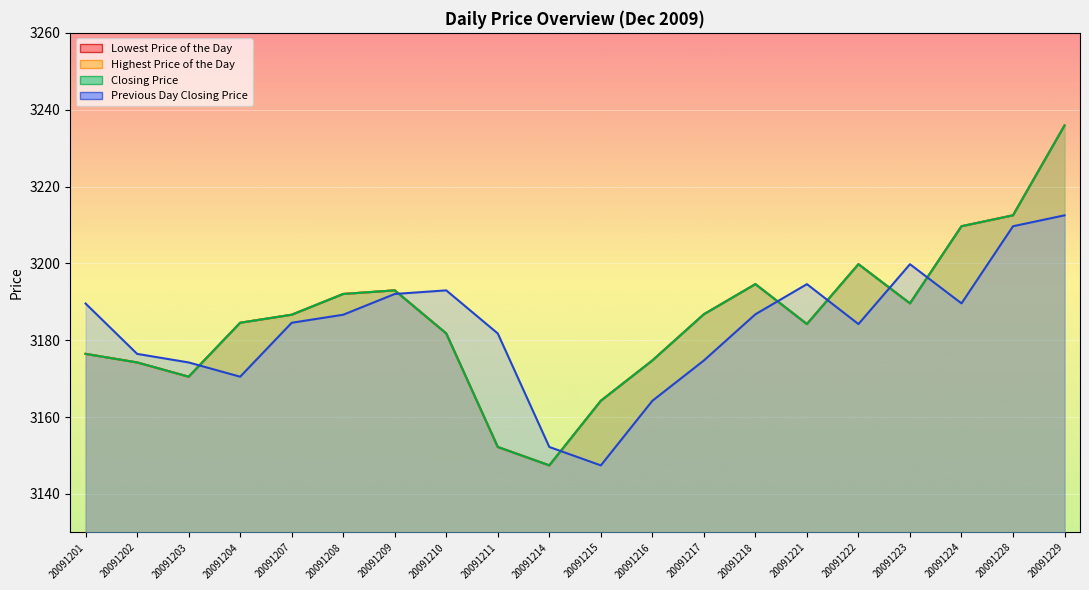

Rank the categories by Closing Price value from highest to lowest.

20091229, 20091228, 20091224, 20091222, 20091218, 20091209, 20091208, 20091223, 20091217, 20091207, 20091204, 20091221, 20091210, 20091201, 20091216, 20091202, 20091203, 20091215, 20091211, 20091214